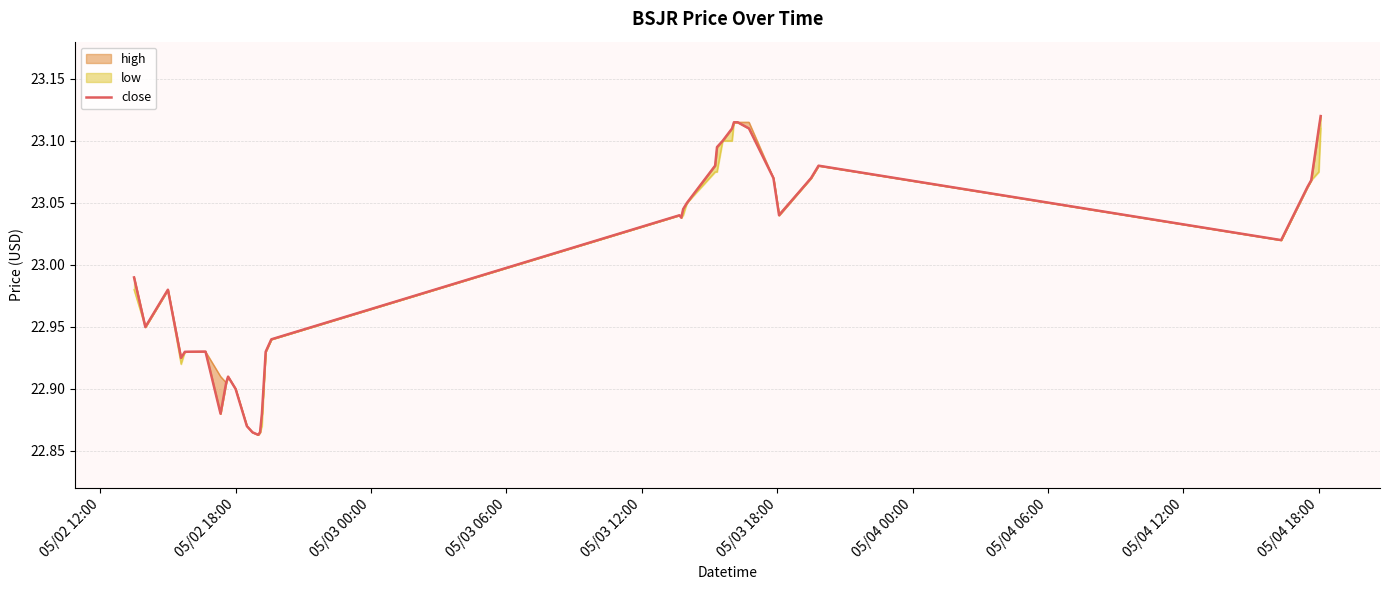

Reading right to left, list all the values displayed in this chart.

23.1	23.1	23.1	23.1	23.0	23.1	23.1	23.1	23.0	23.1	23.1	23.1	23.1	23.1	23.1	23.1	23.1	23.1	23.0	23.0	23.0	22.9	22.9	22.9	22.9	22.9	22.9	22.9	22.9	22.9	22.9	22.9	22.9	22.9	22.9	22.9	22.9	23.0	22.9	23.0